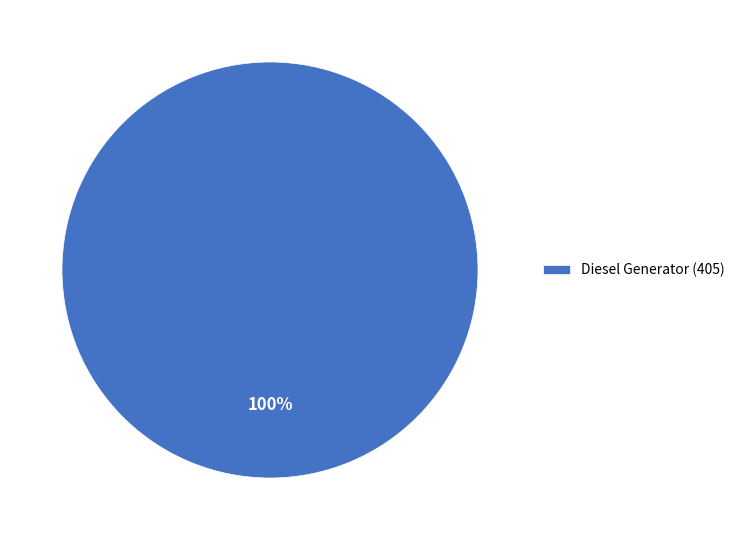

What is the majority slice?

Diesel Generator (405)